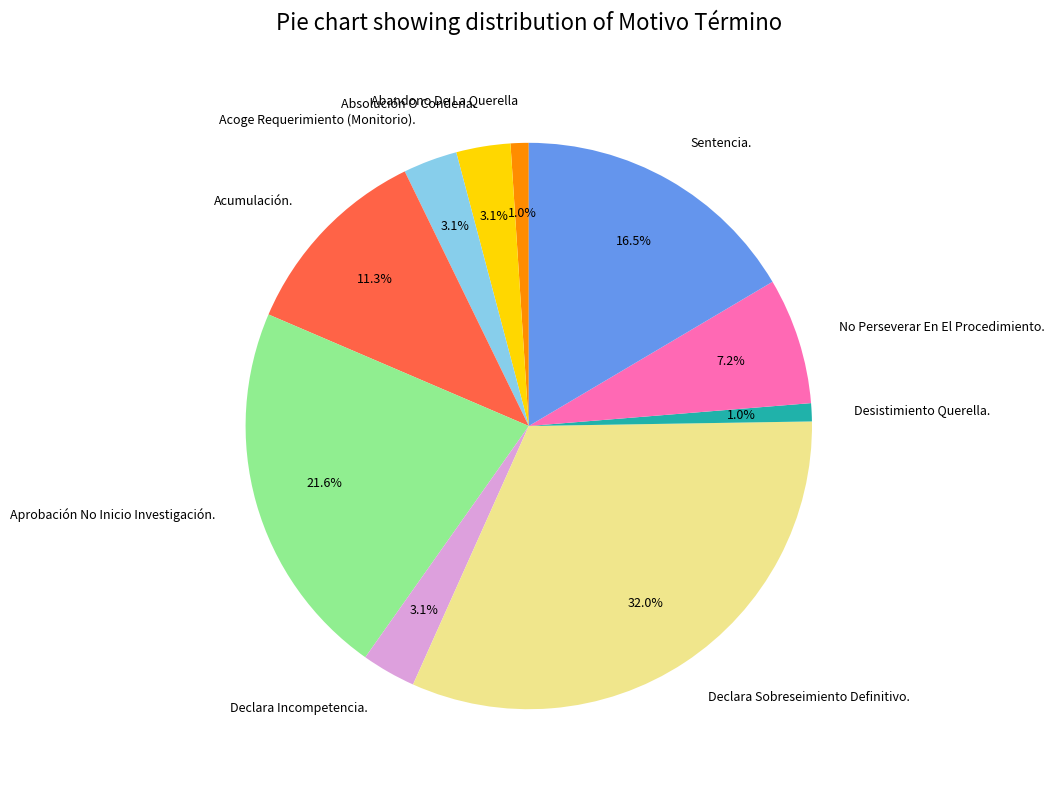

To the nearest percent, what is the difference between the Acumulación. and Abandono De La Querella slice percentages?

10%